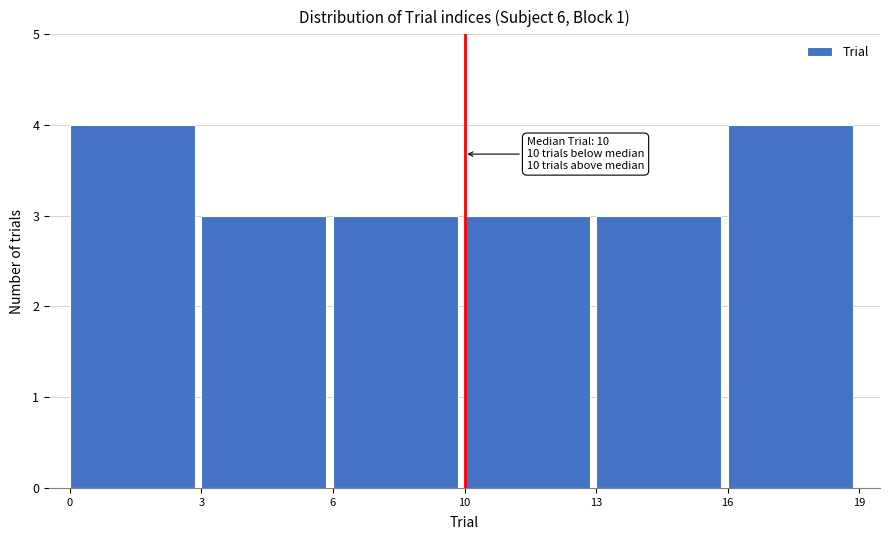

Reading right to left, list all the values displayed in this chart.

4	3	3	3	3	4